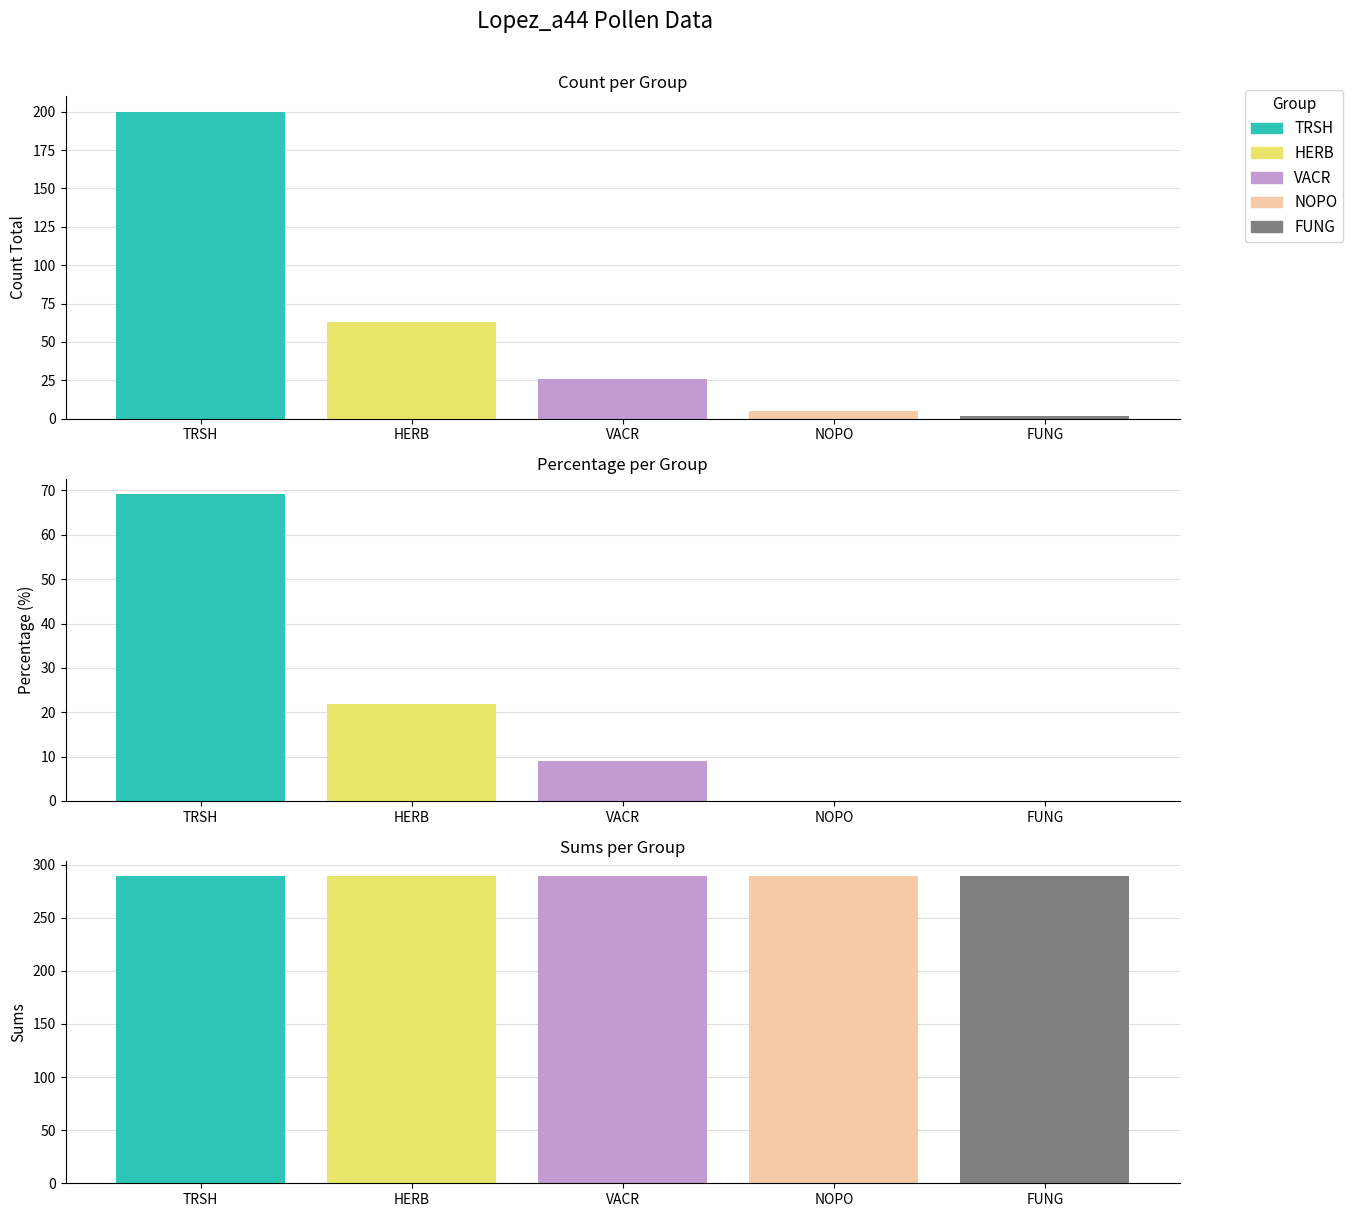

The chart shows a value of 137 at TRSH. True or false?

False